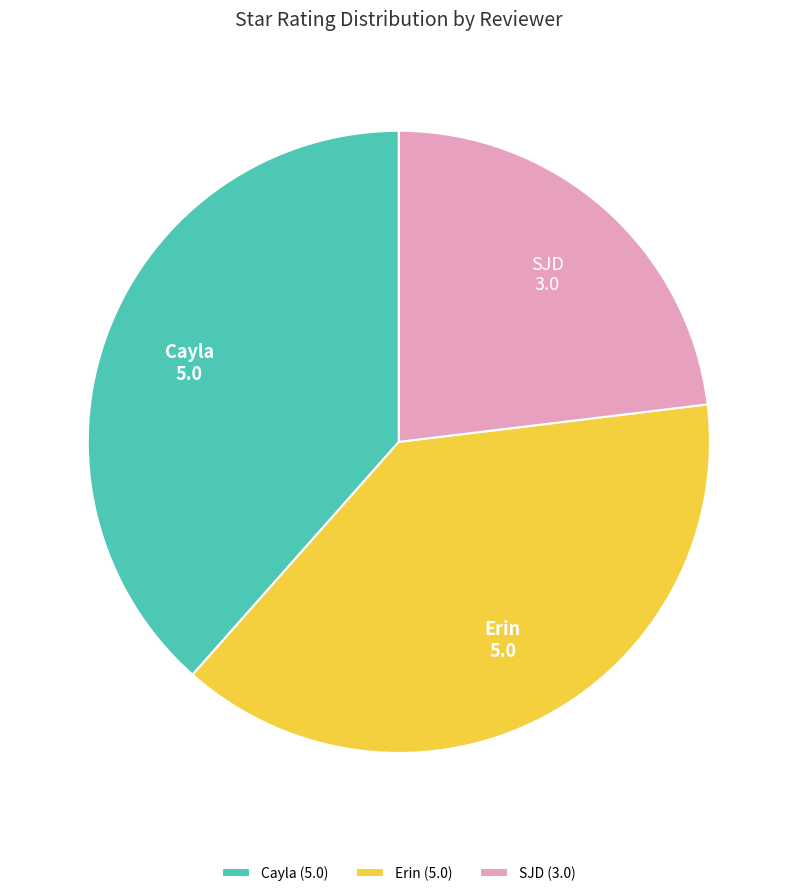

The Cayla slice represents 38% of the pie. True or false?

True